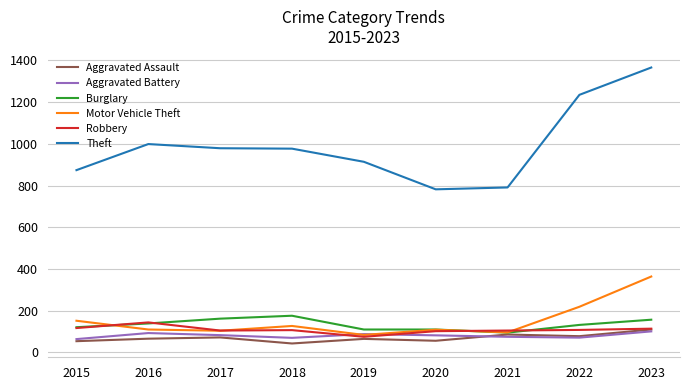

Is it true that Burglary equals 176 at 2018?

True